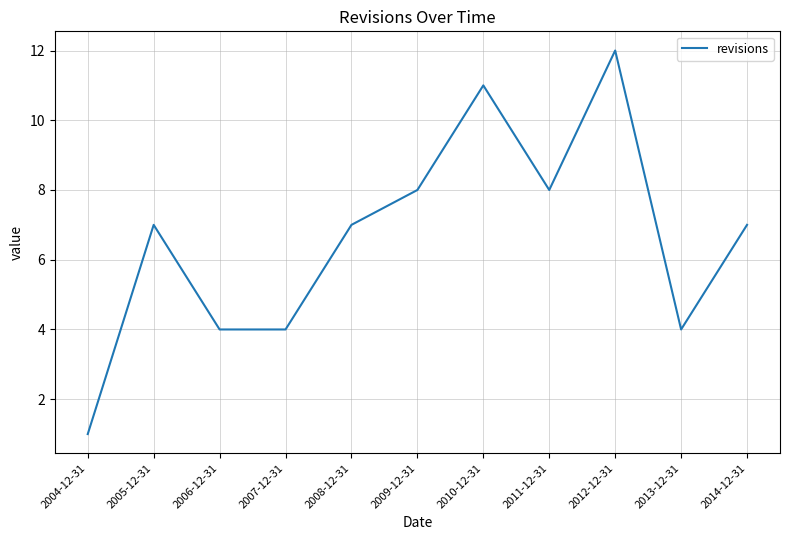

What is the difference between the maximum and minimum values?

11